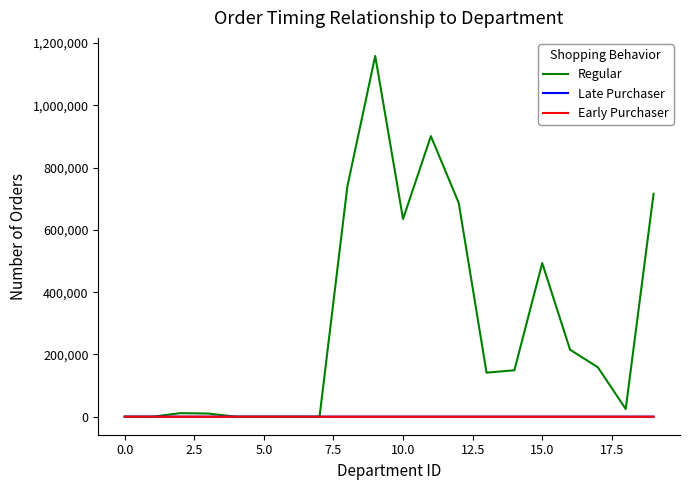

What is the maximum value shown in the chart?

1158660.0